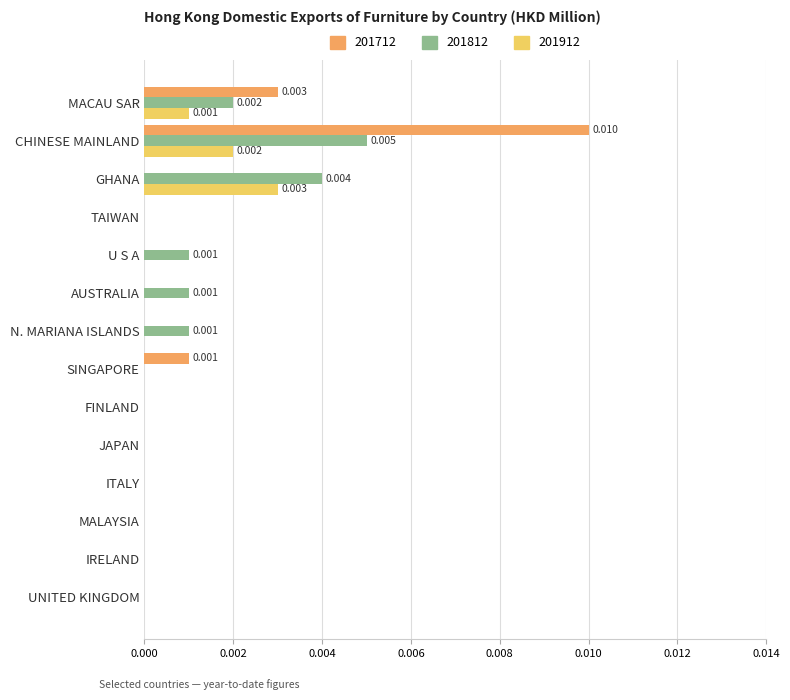

Which category has the highest value across all series?

CHINESE MAINLAND